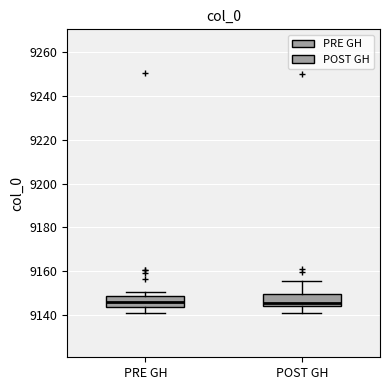

Where does the lower whisker of the box for POST GH end on the y-axis? The values are not printed on the chart, so give them approximately, as read against the axis.

9140